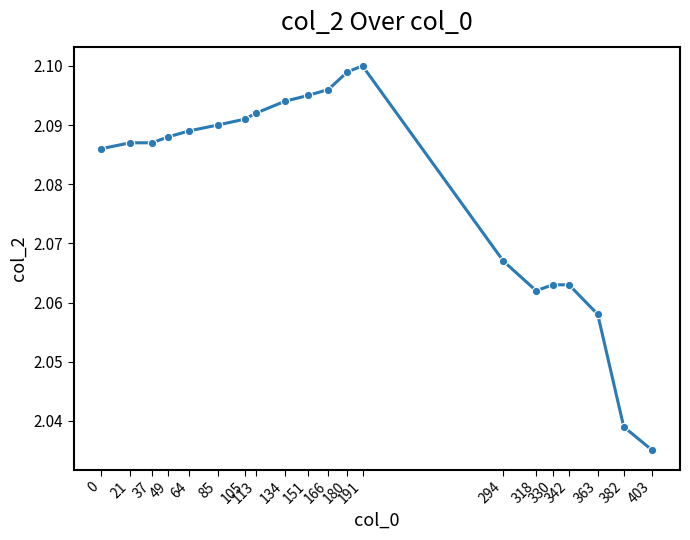

What is the ratio of the value at 342 to the value at 64?

1.0